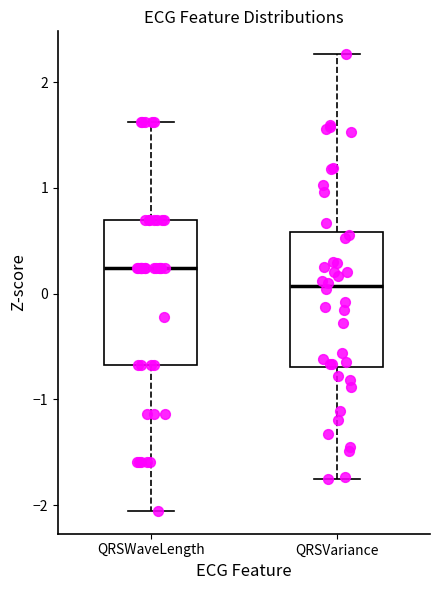

Which box's median line is the highest?

QRSWaveLength